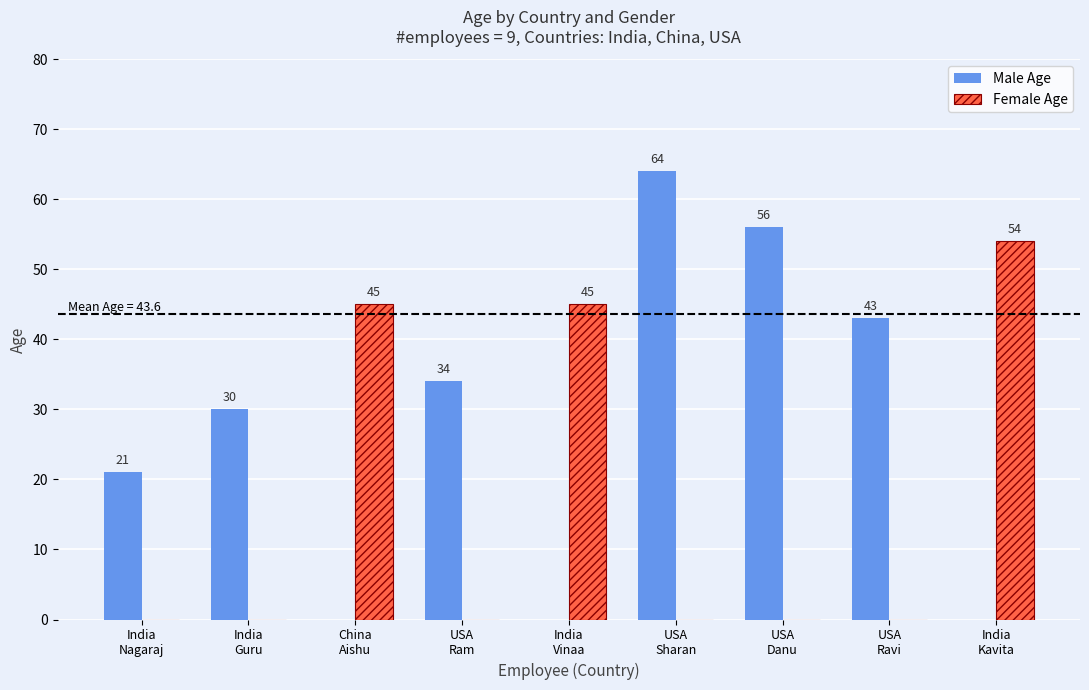

What is the difference between the Male Age values at USA
Sharan and USA
Ravi?

21